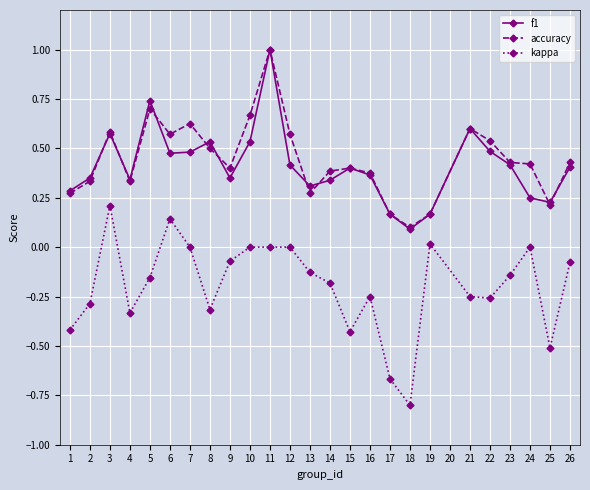

Count the accuracy values in the range 0 to 1.

25